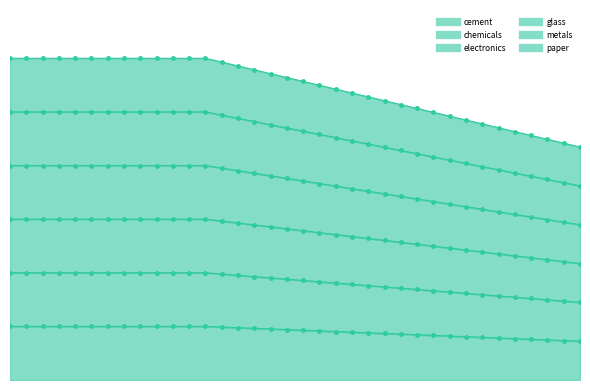

True or false: glass has a value of 1.8 at 16.

False